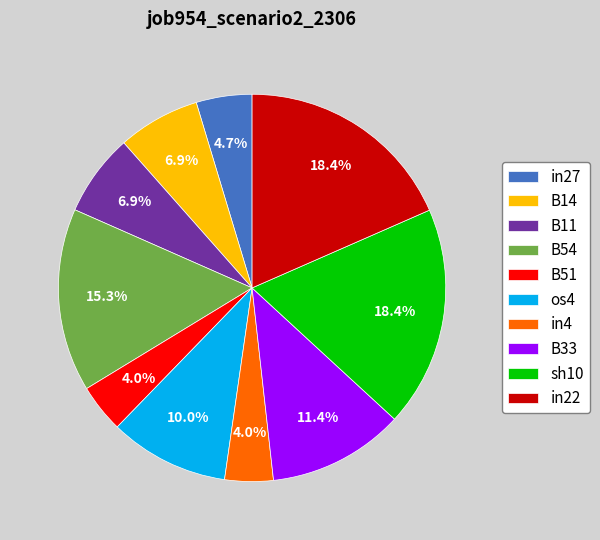

To the nearest percent, what is the average slice percentage?

10%